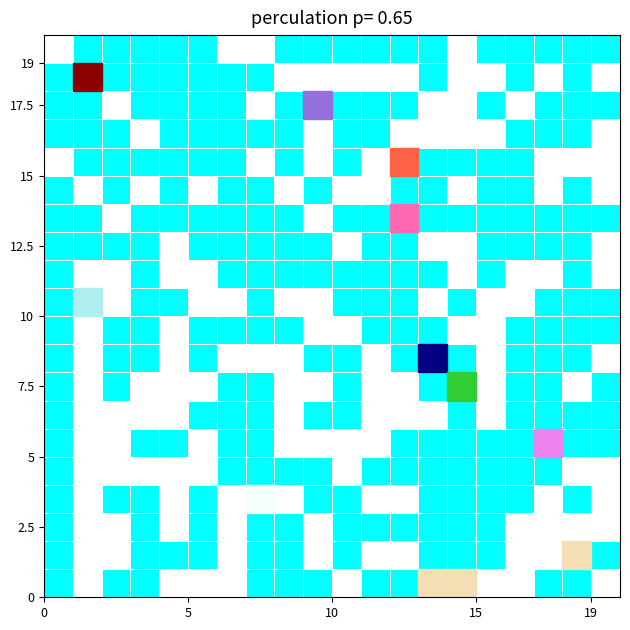

What is the greatest value displayed?

1